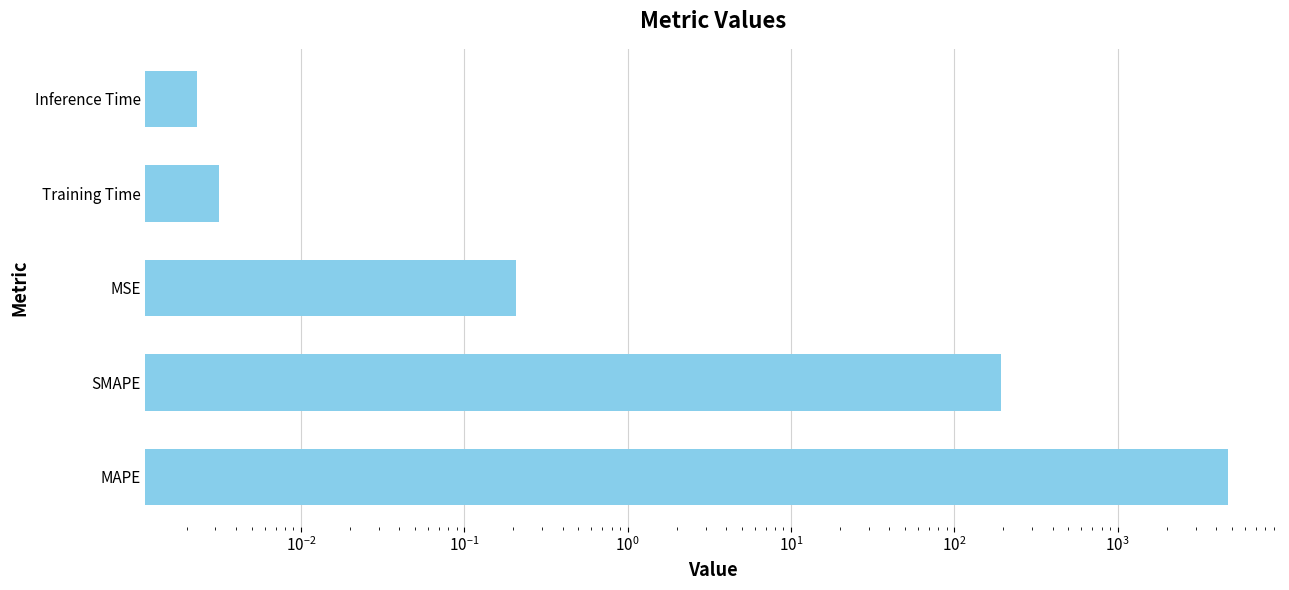

The value at Training Time is 0.0. True or false?

False